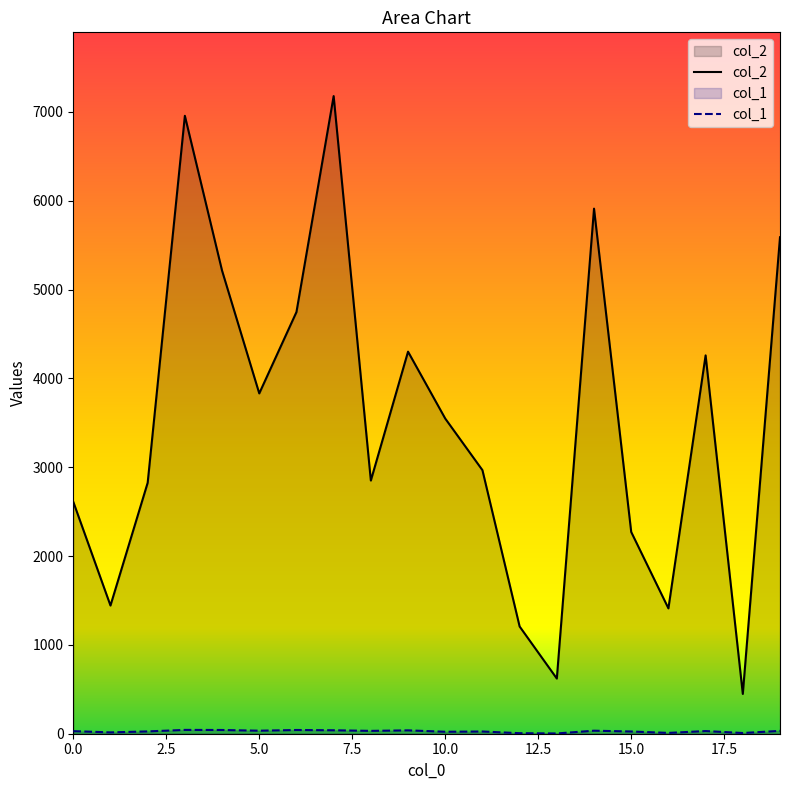

The col_2 series shows 1859 at 12. True or false?

False